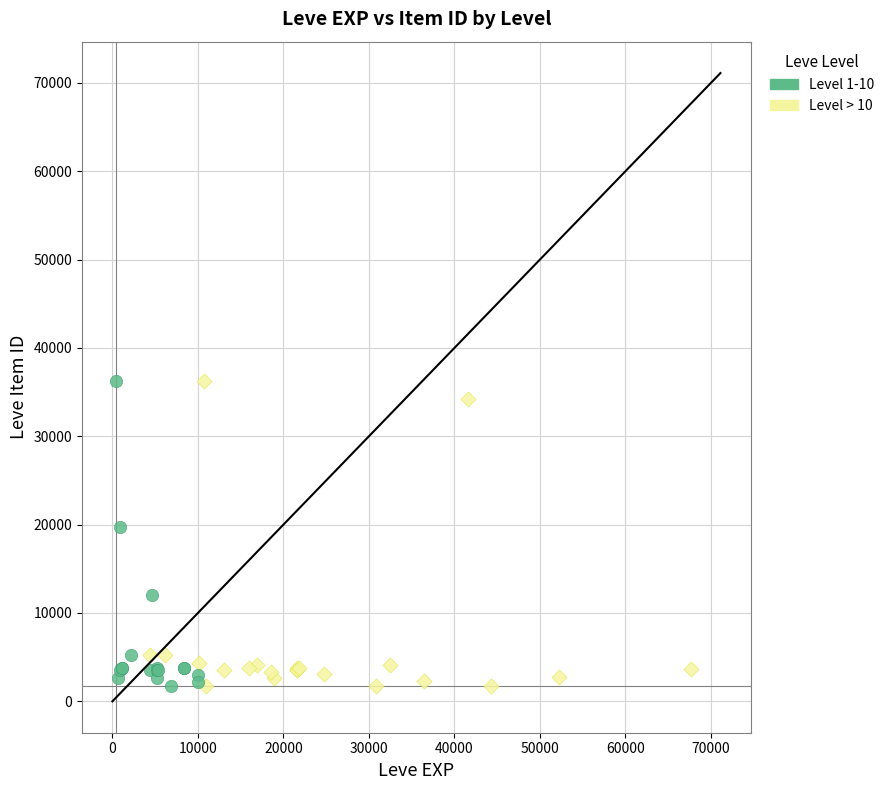

What are all the series names shown in the legend?

Level 1-10, Level > 10